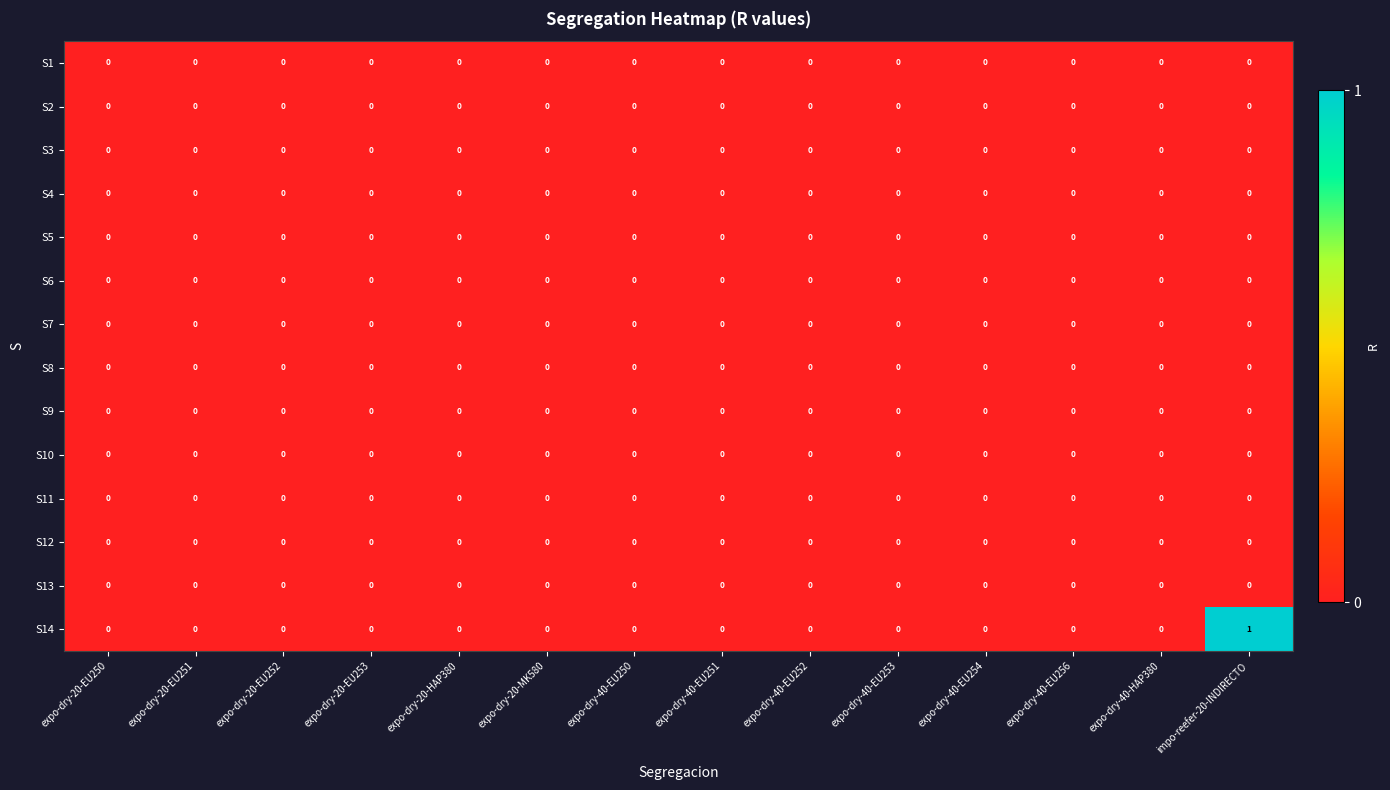

Is the value of S14 at impo-reefer-20-INDIRECTO greater than the value of S7 at expo-dry-40-EU250?

Yes